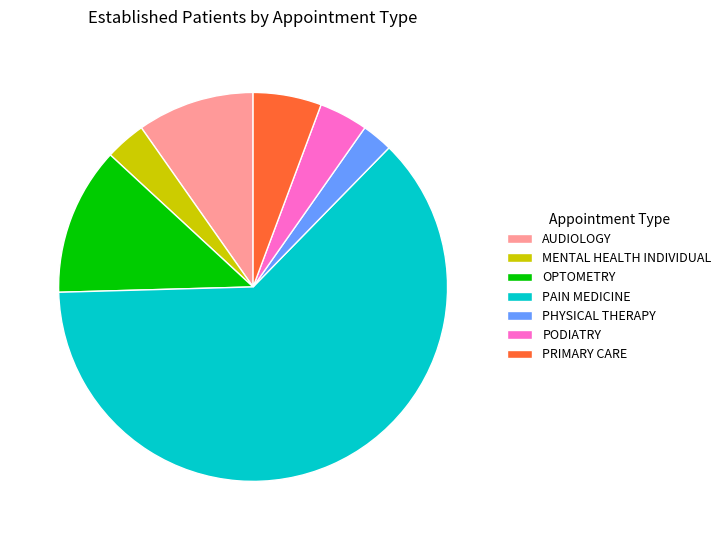

The MENTAL HEALTH INDIVIDUAL slice represents 18% of the pie. True or false?

False